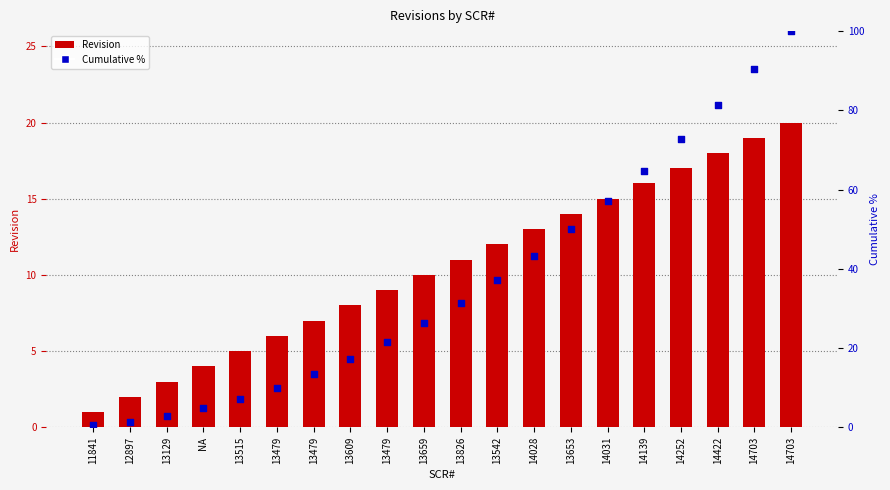

Which series contains the lowest Y value?

Cumulative %